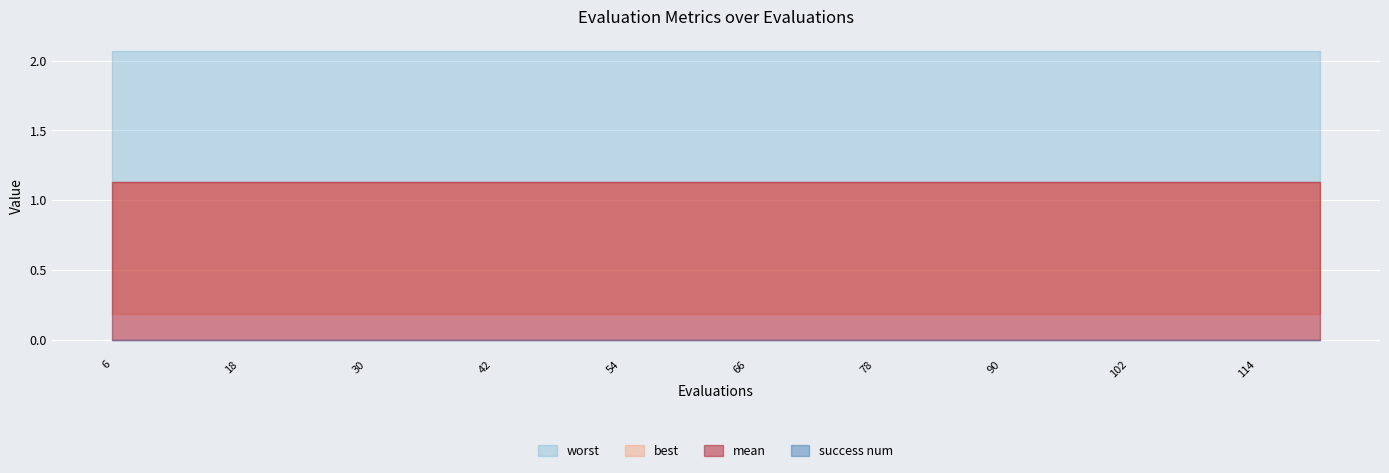

Reading left to right, transcribe all the data shown in this chart.

mean: 6=1.1	12=1.1	18=1.1	24=1.1	30=1.1	36=1.1	42=1.1	48=1.1	54=1.1	60=1.1	66=1.1	72=1.1	78=1.1	84=1.1	90=1.1	96=1.1	102=1.1	108=1.1	114=1.1	120=1.1
best: 6=0.2	12=0.2	18=0.2	24=0.2	30=0.2	36=0.2	42=0.2	48=0.2	54=0.2	60=0.2	66=0.2	72=0.2	78=0.2	84=0.2	90=0.2	96=0.2	102=0.2	108=0.2	114=0.2	120=0.2
worst: 6=2.1	12=2.1	18=2.1	24=2.1	30=2.1	36=2.1	42=2.1	48=2.1	54=2.1	60=2.1	66=2.1	72=2.1	78=2.1	84=2.1	90=2.1	96=2.1	102=2.1	108=2.1	114=2.1	120=2.1
success num: 6=0.0	12=0.0	18=0.0	24=0.0	30=0.0	36=0.0	42=0.0	48=0.0	54=0.0	60=0.0	66=0.0	72=0.0	78=0.0	84=0.0	90=0.0	96=0.0	102=0.0	108=0.0	114=0.0	120=0.0